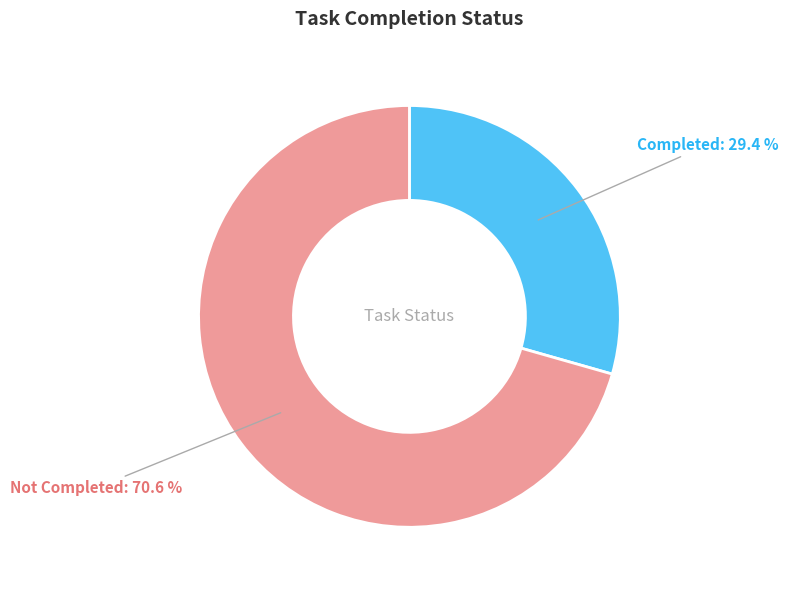

What percentage is the Not Completed slice, to the nearest percent?

71%